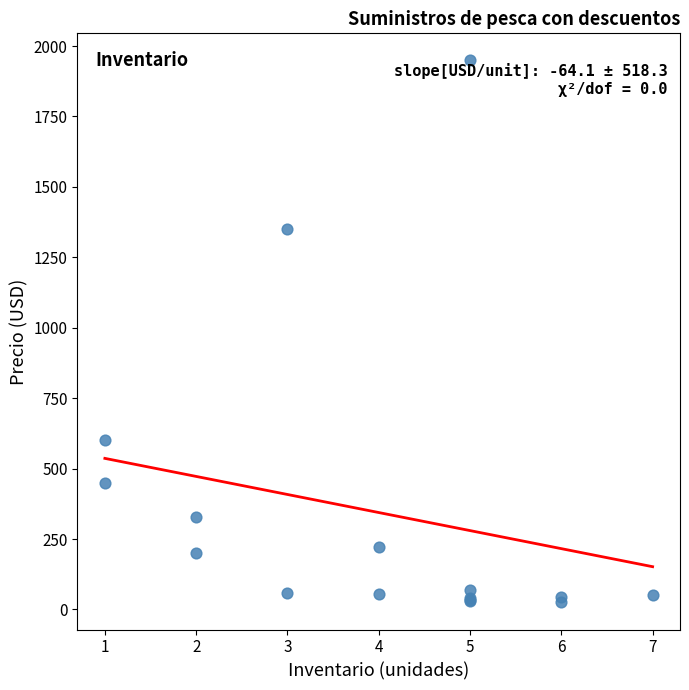

What Y value in the scatter plot is closest to 987?

1349.0